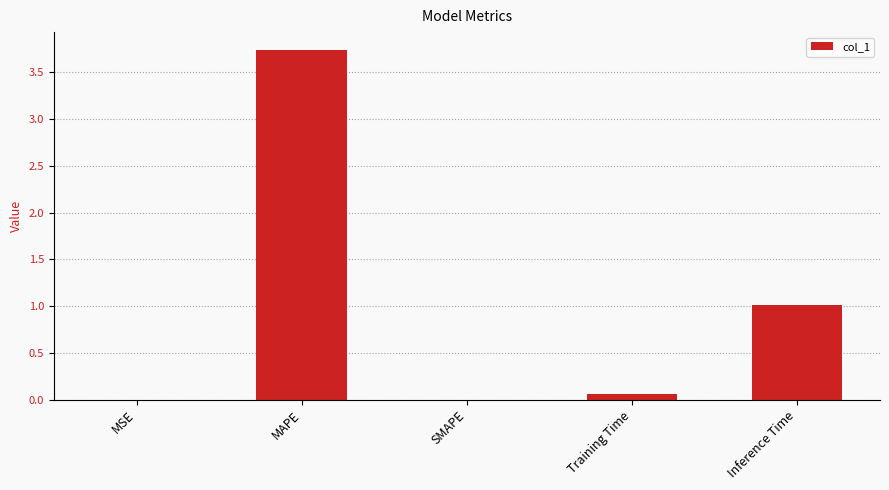

Which category has the highest value across all series?

MAPE